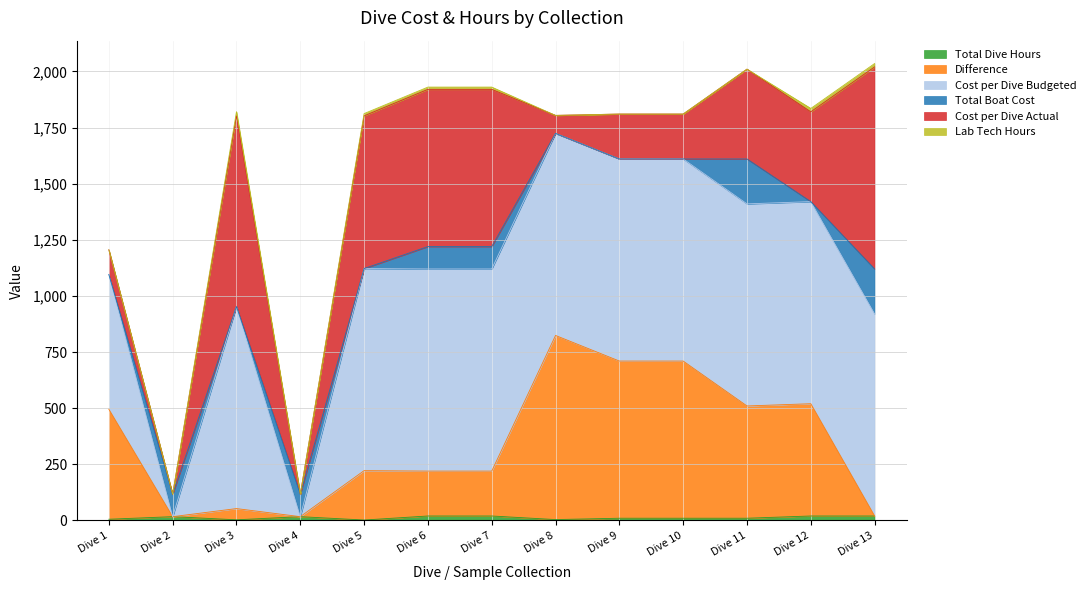

At which label does Difference reach its peak?

Dive 8